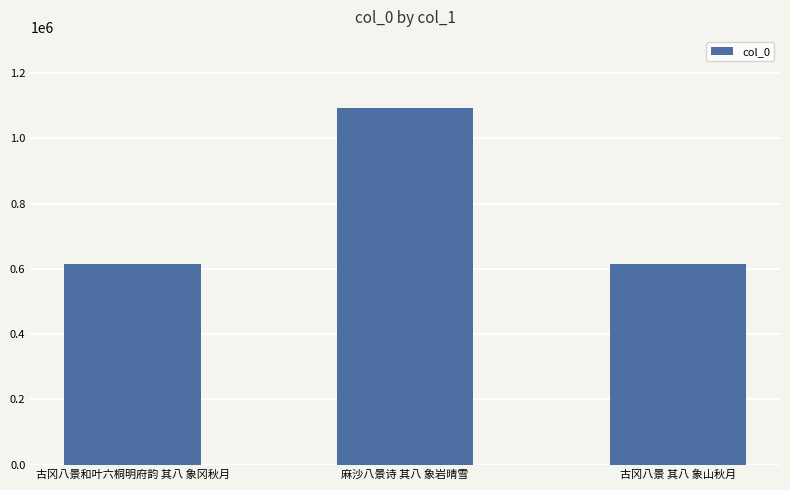

Between 古冈八景和叶六桐明府韵 其八 象冈秋月 and 麻沙八景诗 其八 象岩晴雪, which is larger?

麻沙八景诗 其八 象岩晴雪